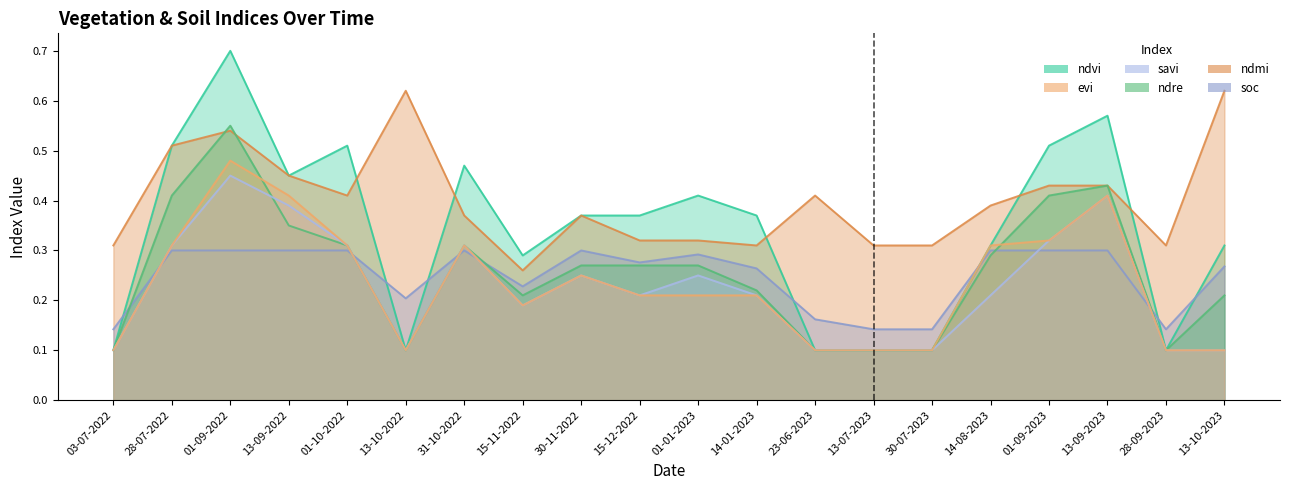

Between 31-10-2022 and 01-09-2023, which is larger?

01-09-2023